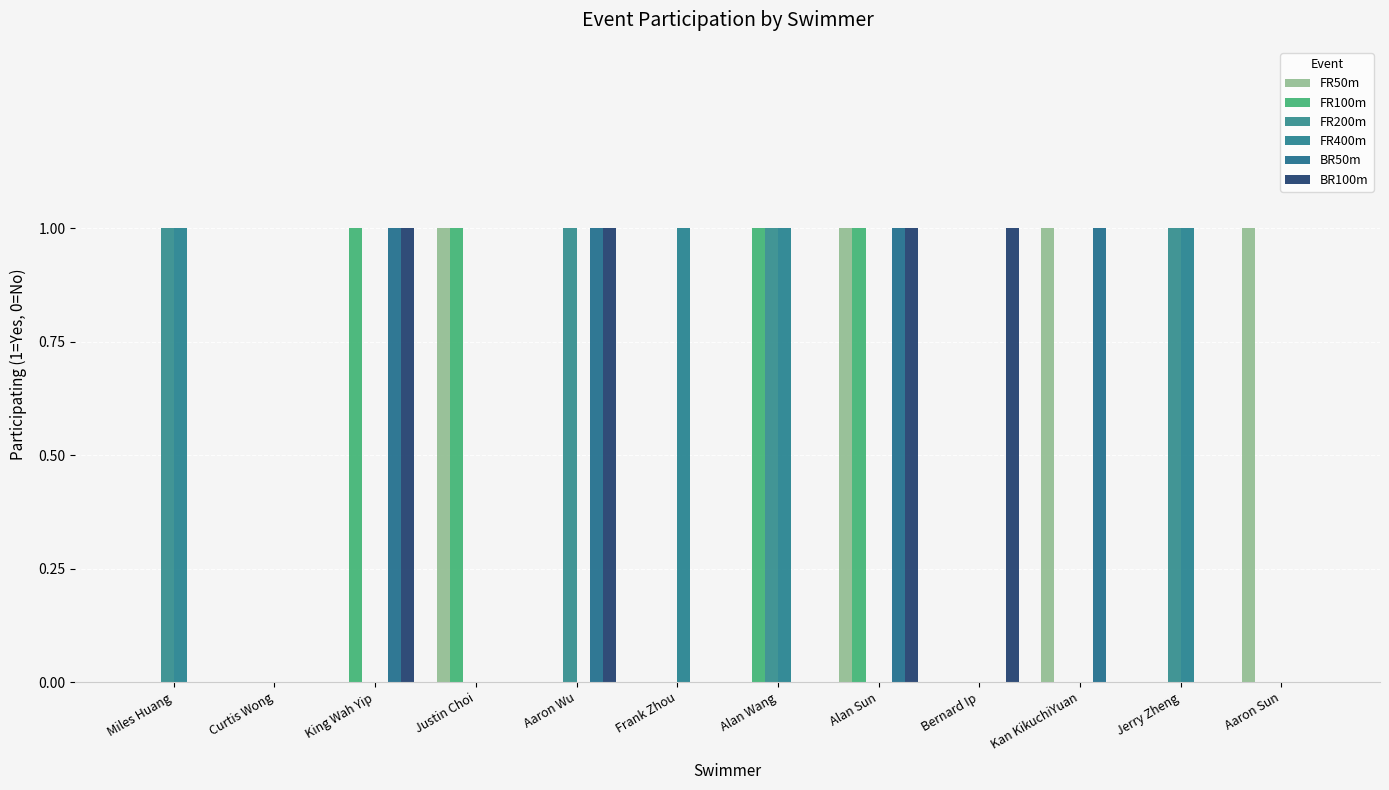

The value of FR200m at Alan Sun is 0. True or false?

True